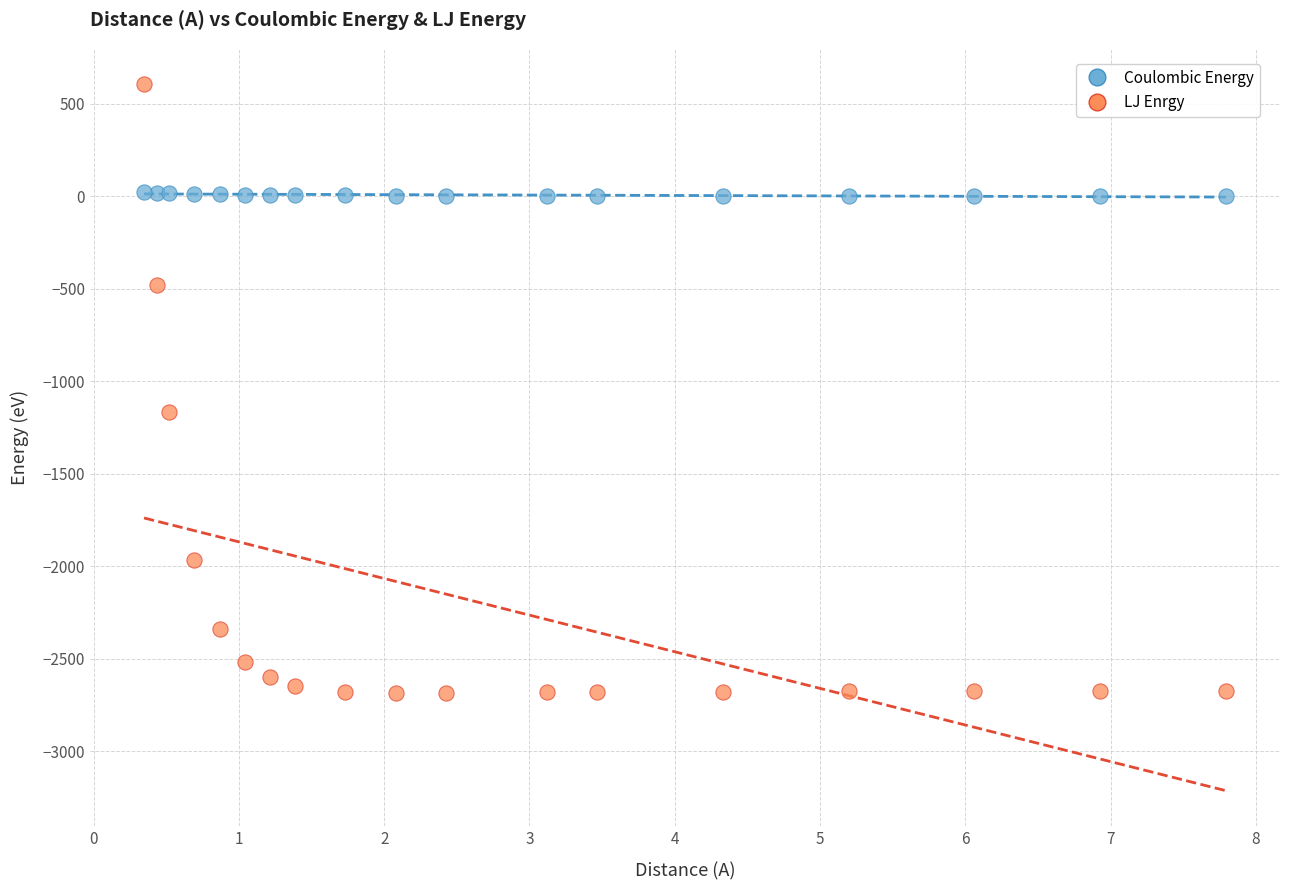

Which series has the largest Y range (max minus min)?

LJ Enrgy